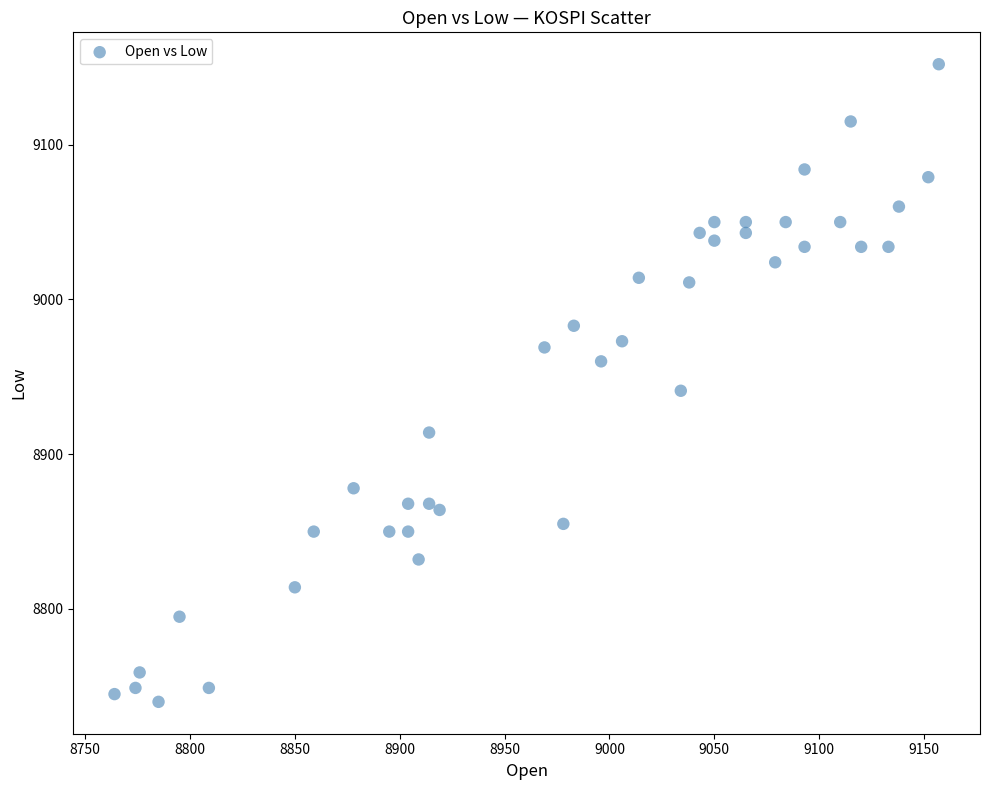

What Y value in the scatter plot is closest to 8946?

8941